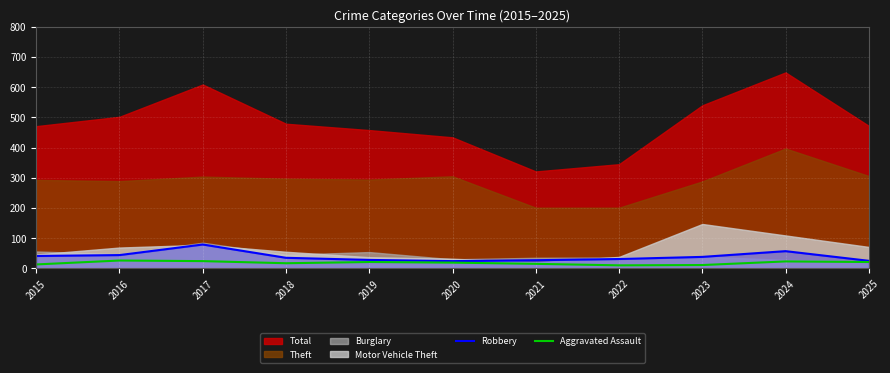

What is the maximum value for Aggravated Assault?

26